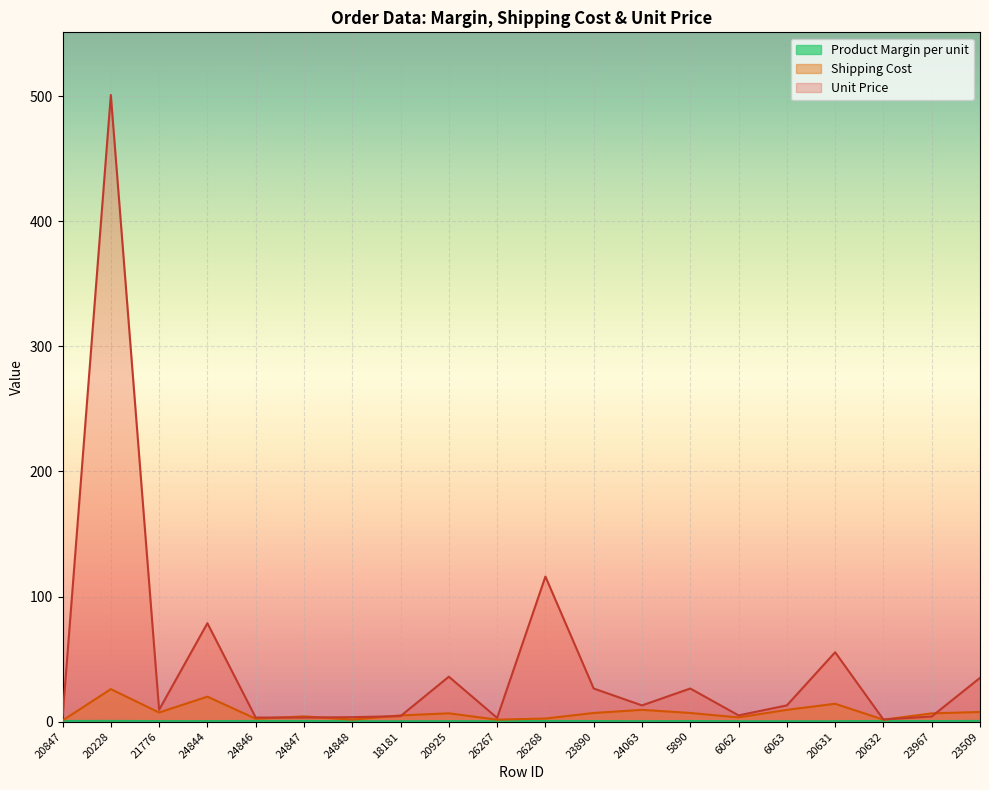

At which label does Unit Price first exceed 12?

20228